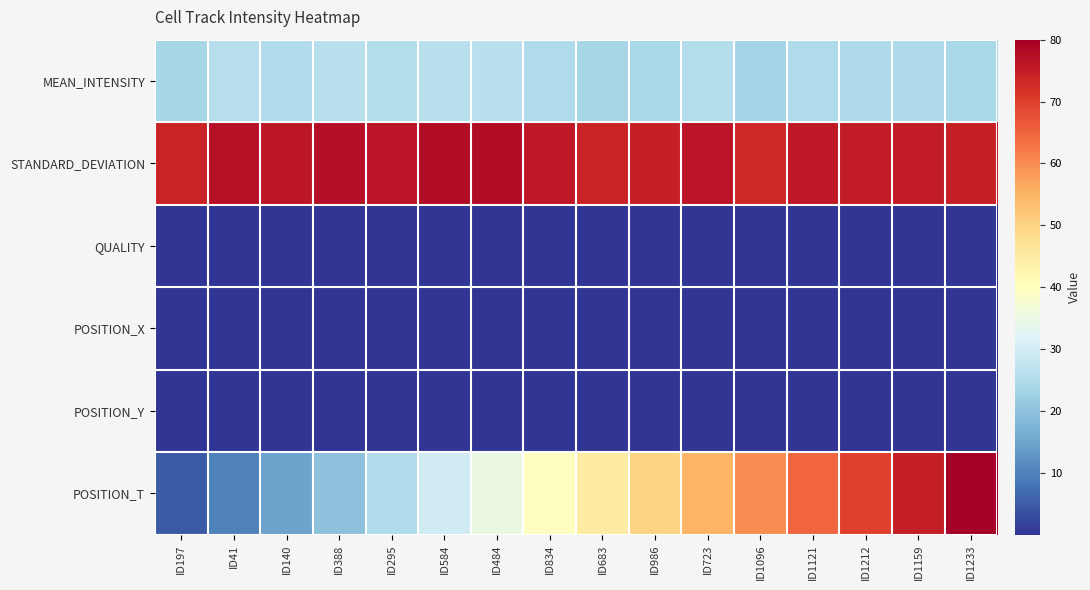

Which series has the largest range (max minus min)?

POSITION_T